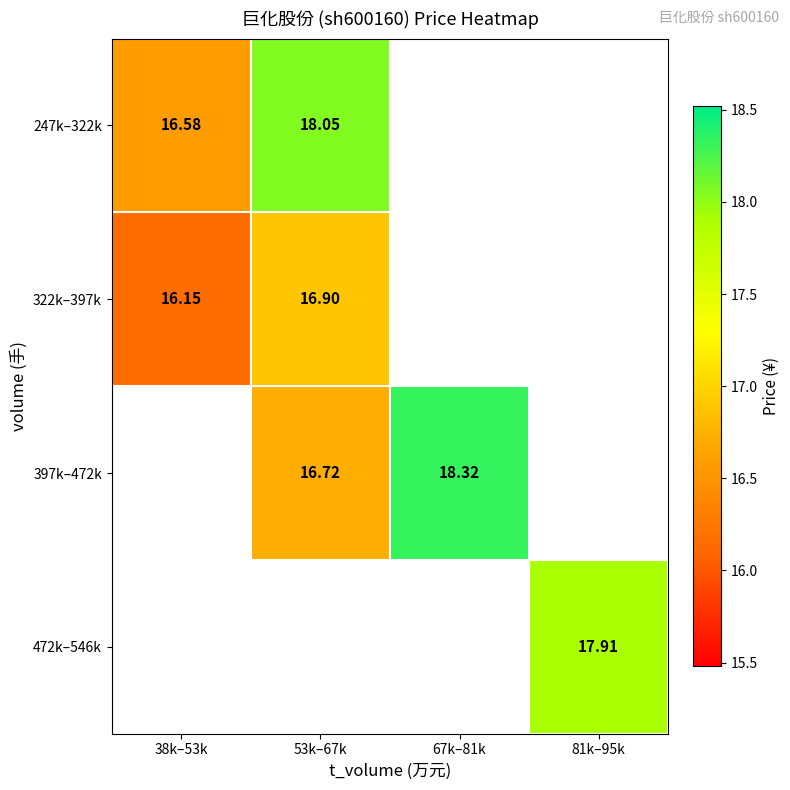

Is it true that 247k–322k equals 26.7 at 53k–67k?

False